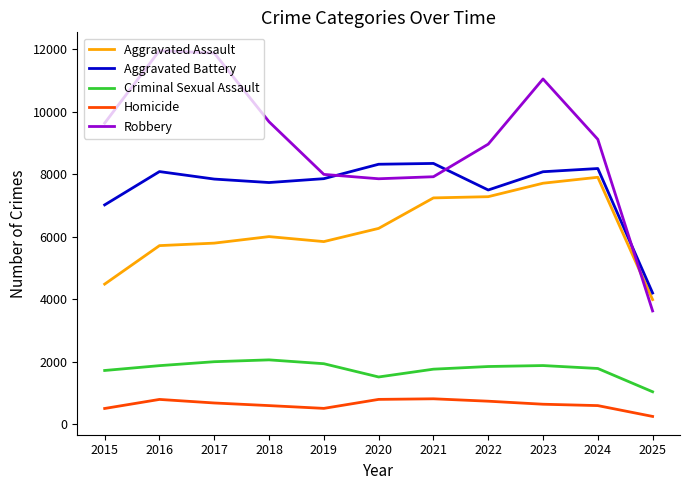

At which label is Criminal Sexual Assault closest to 1542?

2020